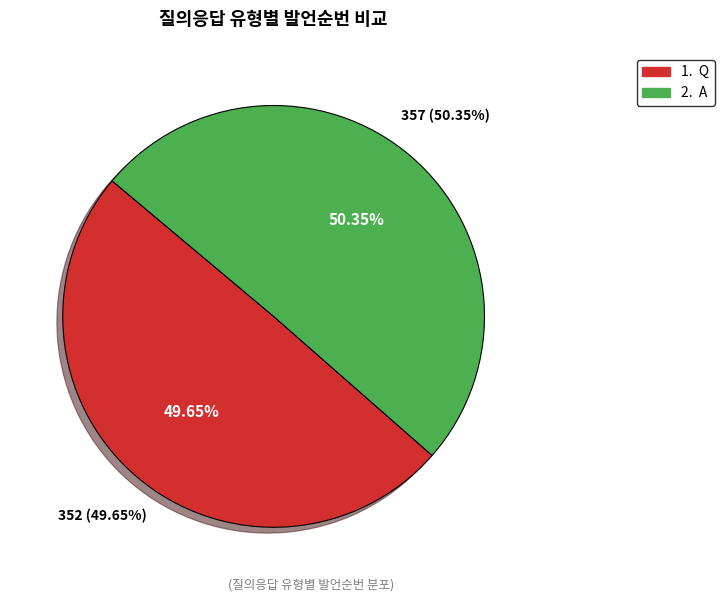

Do Q and A together represent more than half of the pie?

Yes